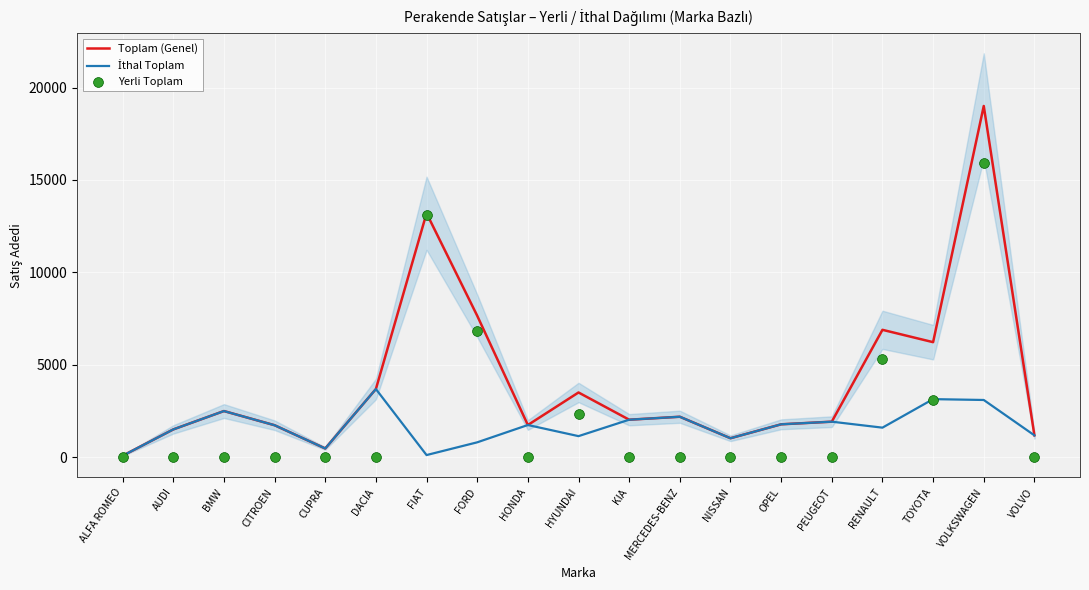

Is the value of Yerli Toplam at NISSAN greater than the value of İthal Toplam at OPEL?

No